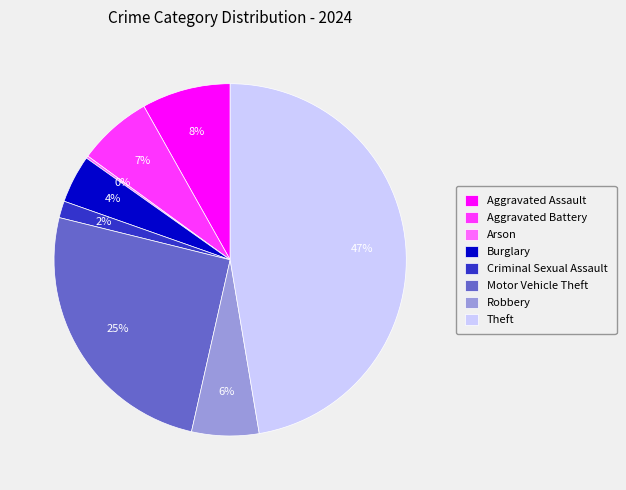

Is it true that Aggravated Assault is 8% of the pie?

True